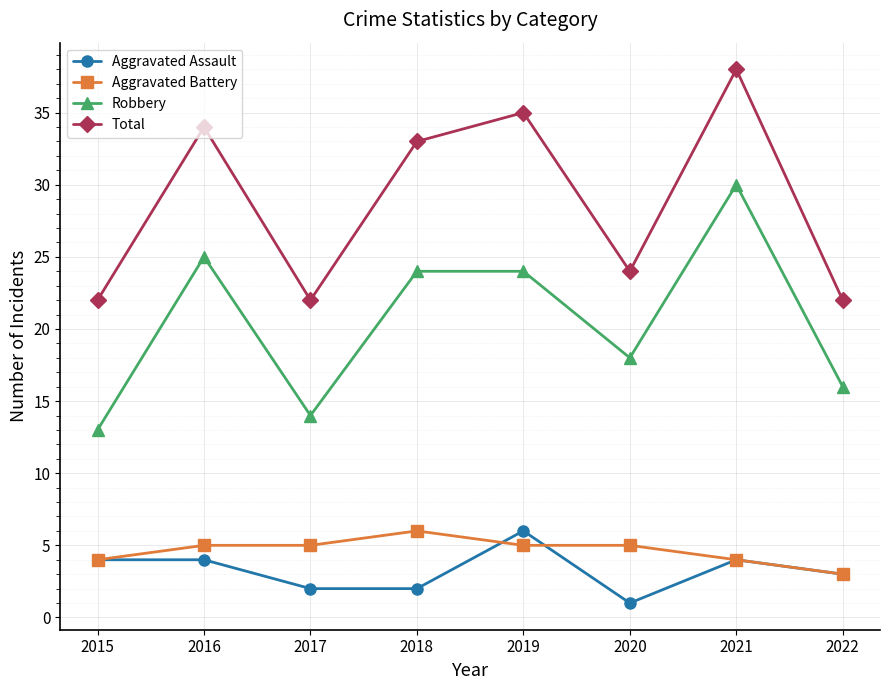

True or false: Total and Aggravated Assault cross at least once.

False